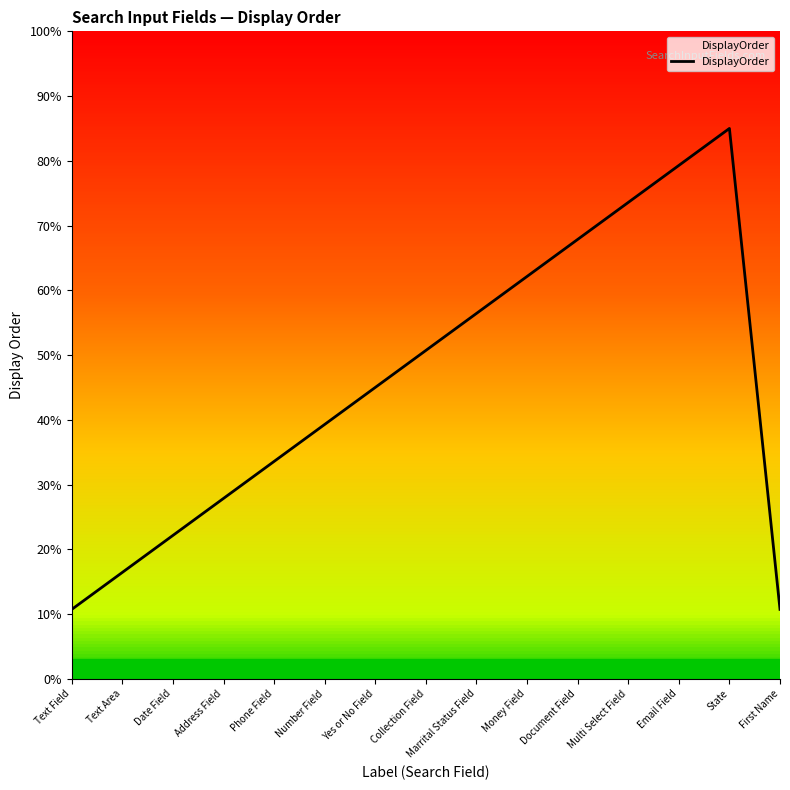

Reading left to right, extract all data points from this chart.

Text Field=10.7	Text Area=16.4	Date Field=22.1	Address Field=27.9	Phone Field=33.6	Number Field=39.3	Yes or No Field=45.0	Collection Field=50.7	Marrital Status Field=56.4	Money Field=62.1	Document Field=67.9	Multi Select Field=73.6	Email Field=79.3	State=85.0	First Name=10.7